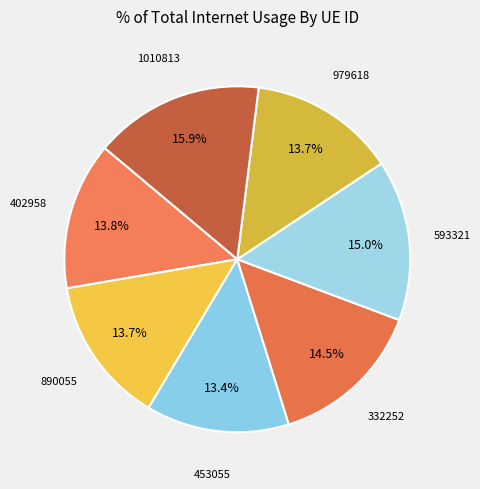

How many slices are in this pie chart?

7